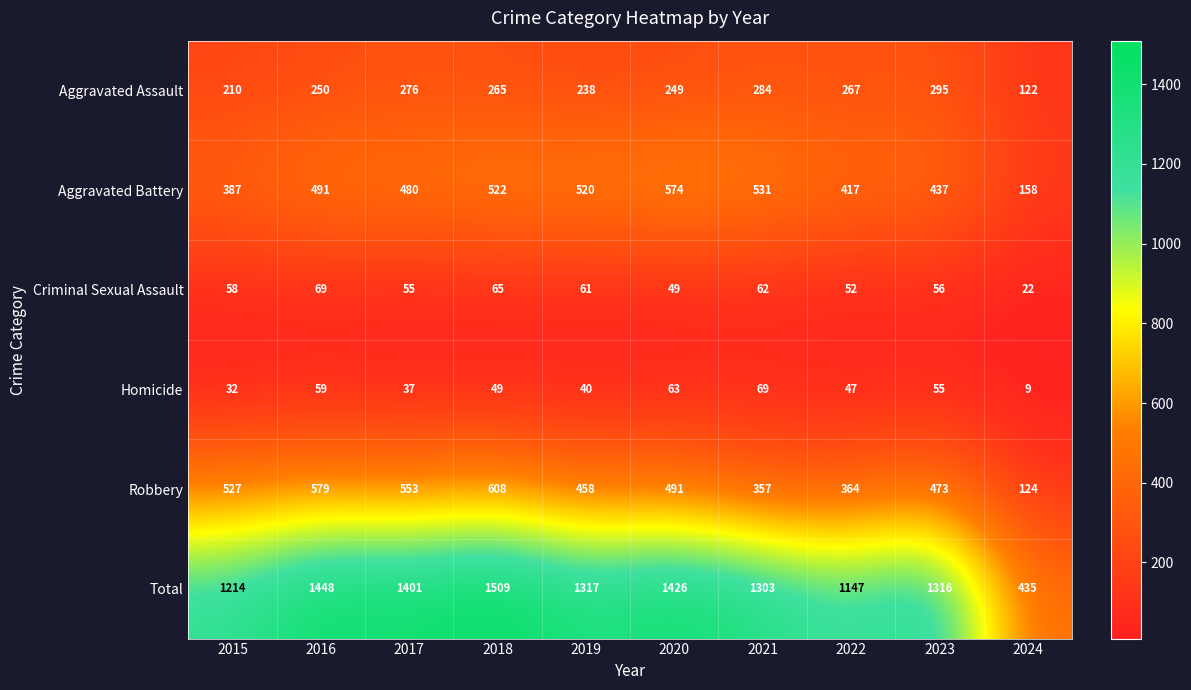

What is the total value across all series at 2017?

2802